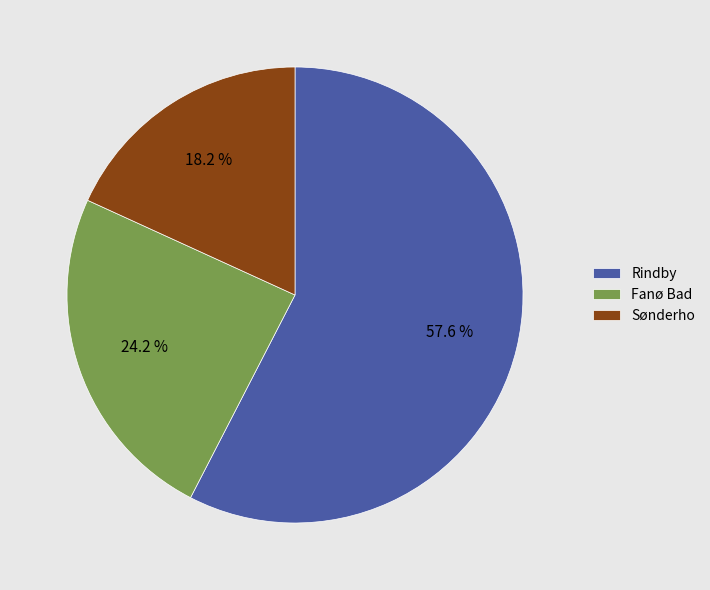

Is Rindby the majority of the pie?

Yes